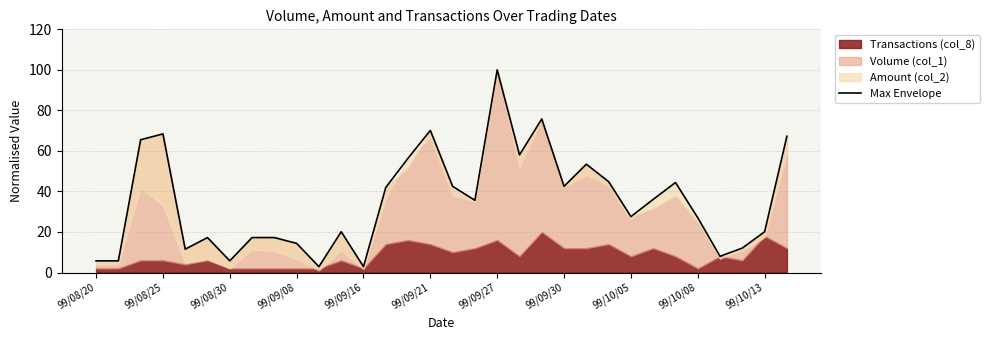

The value of Max Envelope at 99/10/13 is 31.6. True or false?

False